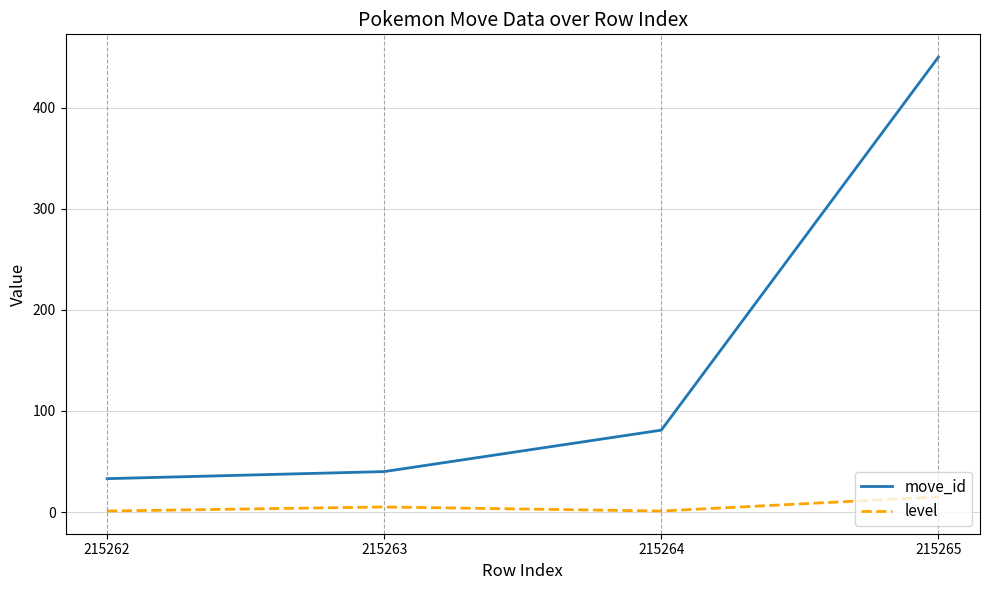

At which label does move_id reach its peak?

215265